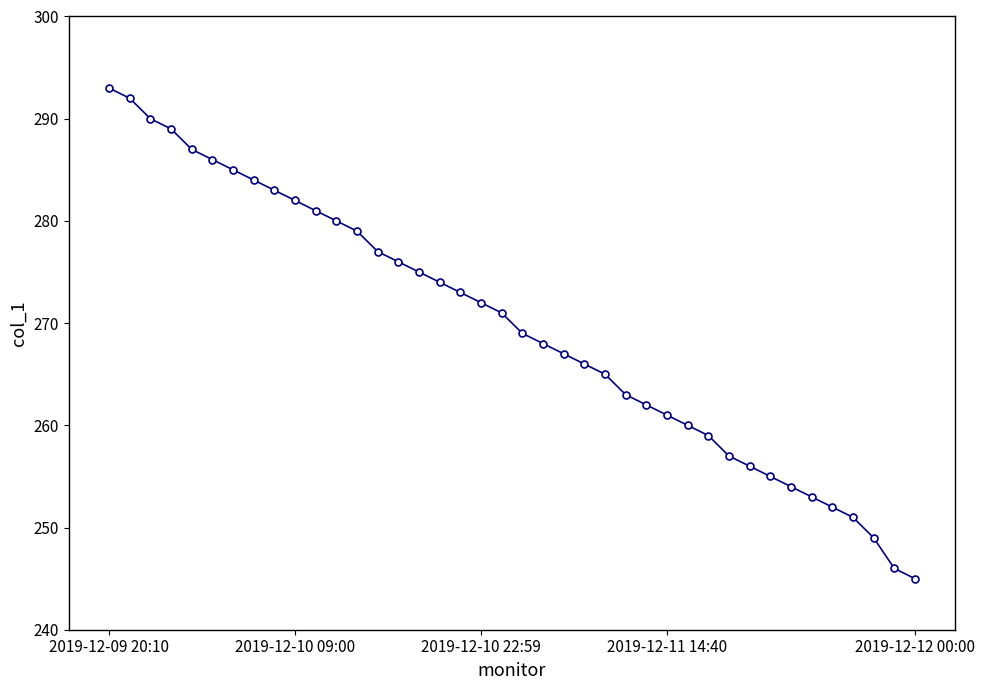

What is the value of the 14th point from the left?

277